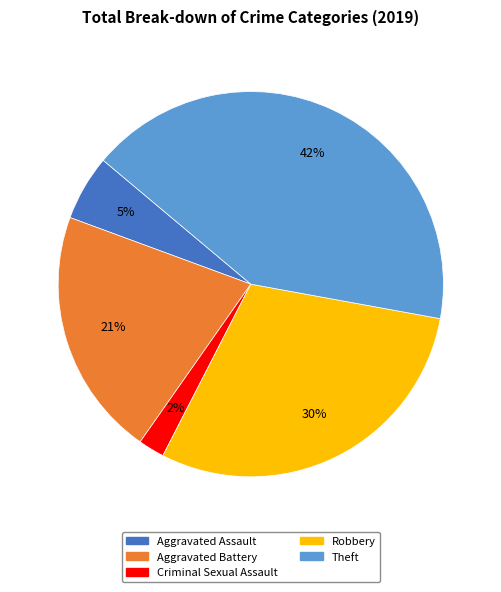

To the nearest percent, what is the average slice percentage?

20%